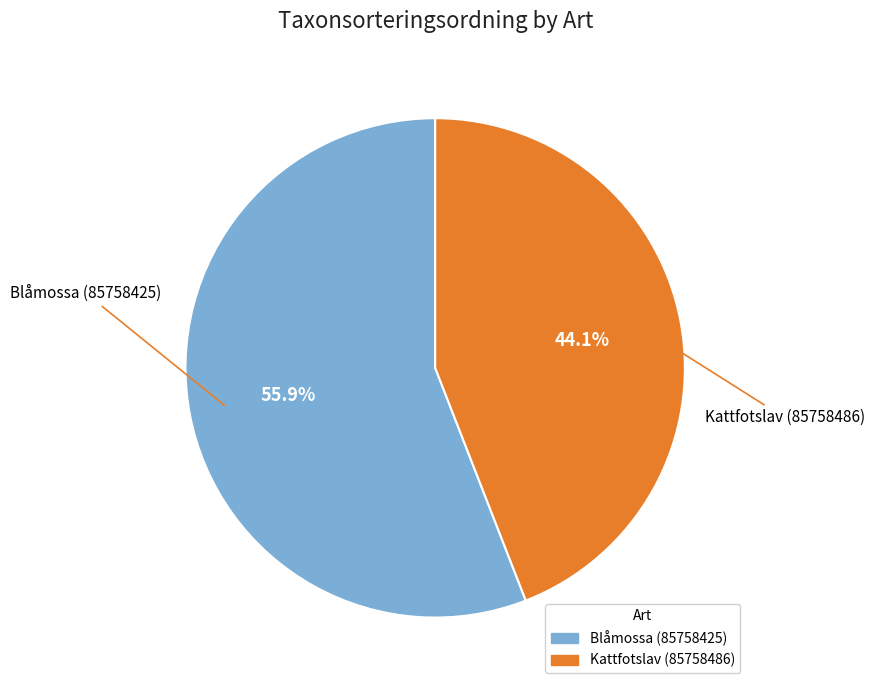

Is Kattfotslav (85758486) the majority of the pie?

No